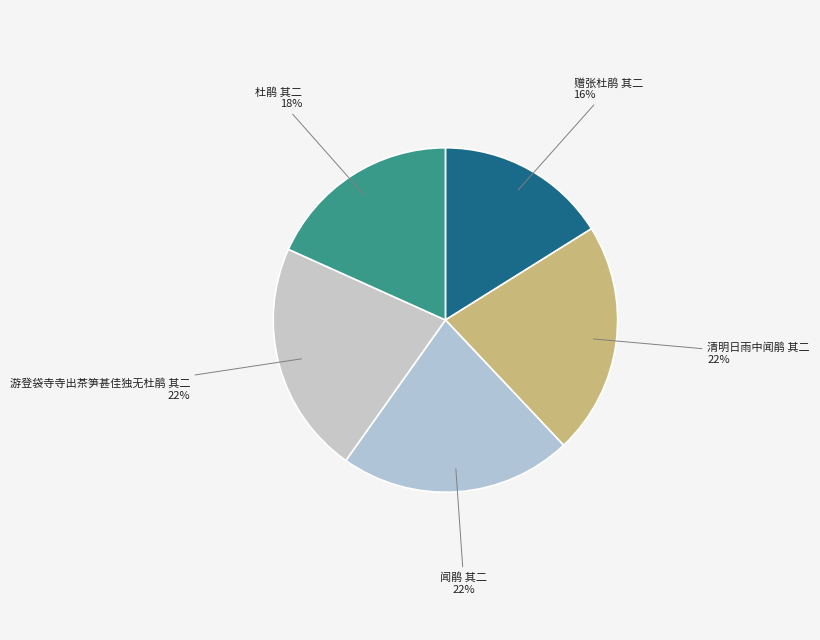

Does 闻鹃 其二 account for over 50% of the chart?

No